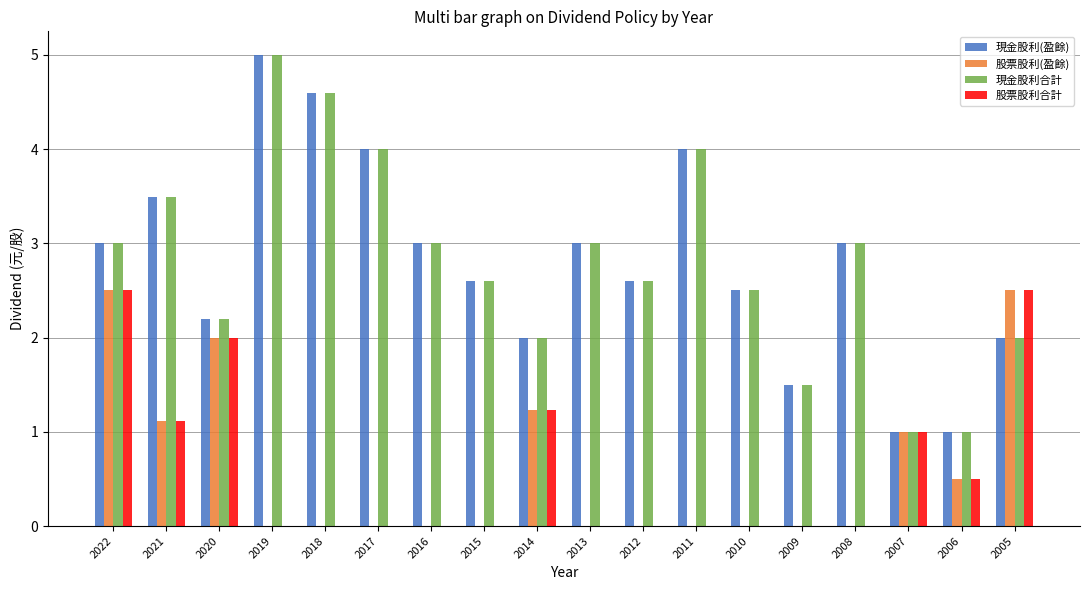

Reading right to left, list all the values displayed in this chart.

現金股利(盈餘): 2005=2.0	2006=1.0	2007=1.0	2008=3.0	2009=1.5	2010=2.5	2011=4.0	2012=2.6	2013=3.0	2014=2.0	2015=2.6	2016=3.0	2017=4.0	2018=4.6	2019=5.0	2020=2.2	2021=3.5	2022=3.0
股票股利(盈餘): 2005=2.5	2006=0.5	2007=1.0	2008=0.0	2009=0.0	2010=0.0	2011=0.0	2012=0.0	2013=0.0	2014=1.2	2015=0.0	2016=0.0	2017=0.0	2018=0.0	2019=0.0	2020=2.0	2021=1.1	2022=2.5
現金股利合計: 2005=2.0	2006=1.0	2007=1.0	2008=3.0	2009=1.5	2010=2.5	2011=4.0	2012=2.6	2013=3.0	2014=2.0	2015=2.6	2016=3.0	2017=4.0	2018=4.6	2019=5.0	2020=2.2	2021=3.5	2022=3.0
股票股利合計: 2005=2.5	2006=0.5	2007=1.0	2008=0.0	2009=0.0	2010=0.0	2011=0.0	2012=0.0	2013=0.0	2014=1.2	2015=0.0	2016=0.0	2017=0.0	2018=0.0	2019=0.0	2020=2.0	2021=1.1	2022=2.5